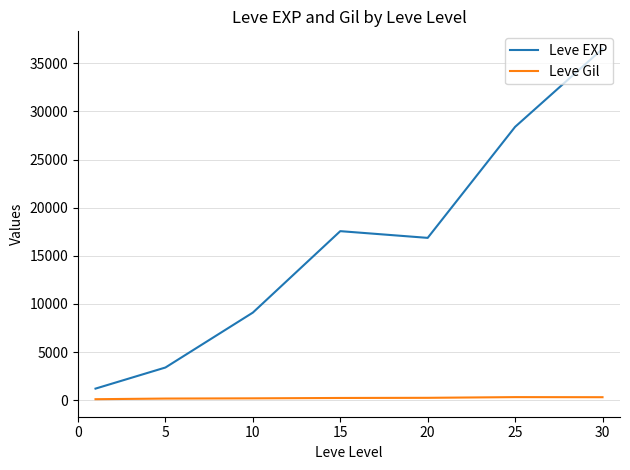

What is the difference between the maximum and minimum values in the Leve Gil series?

216.3